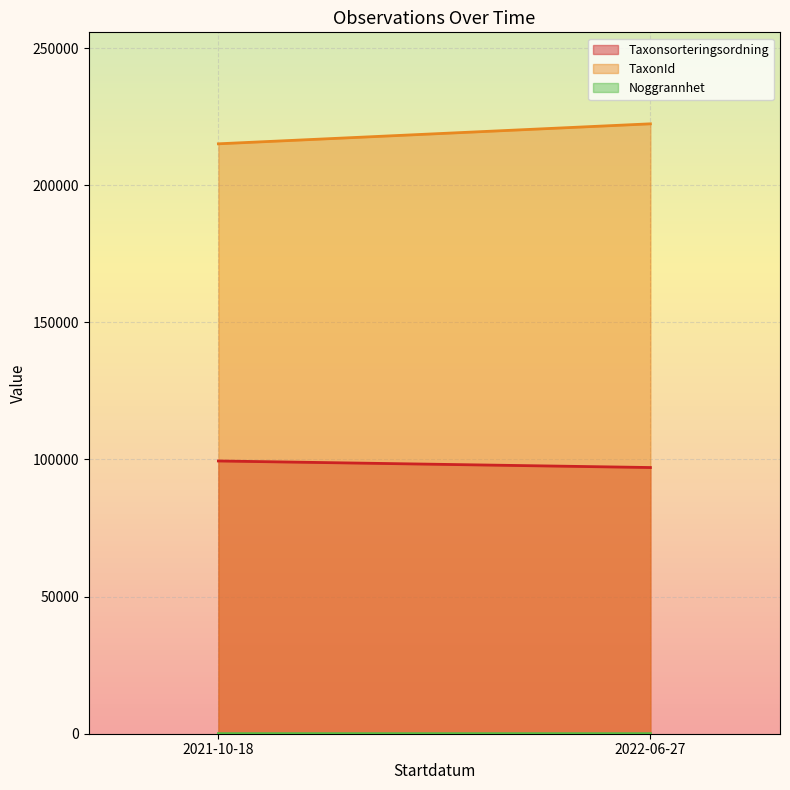

Which series has the widest spread of values?

TaxonId